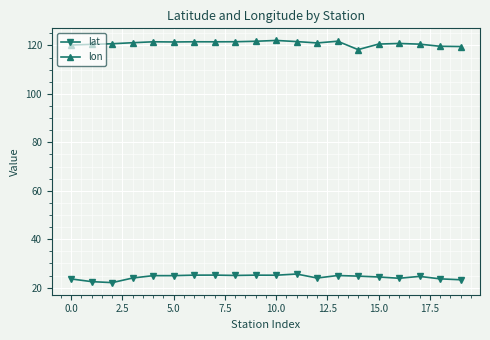

At how many categories does at least one series exceed 71?

20